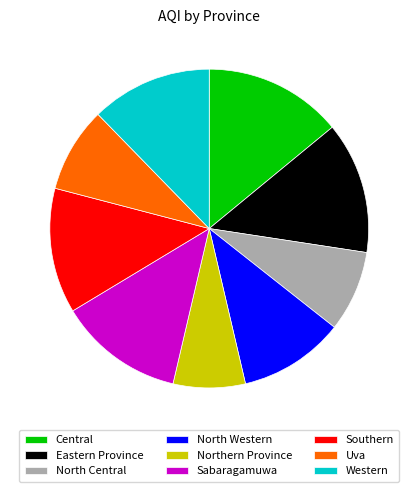

What is the largest slice in the pie chart?

Central